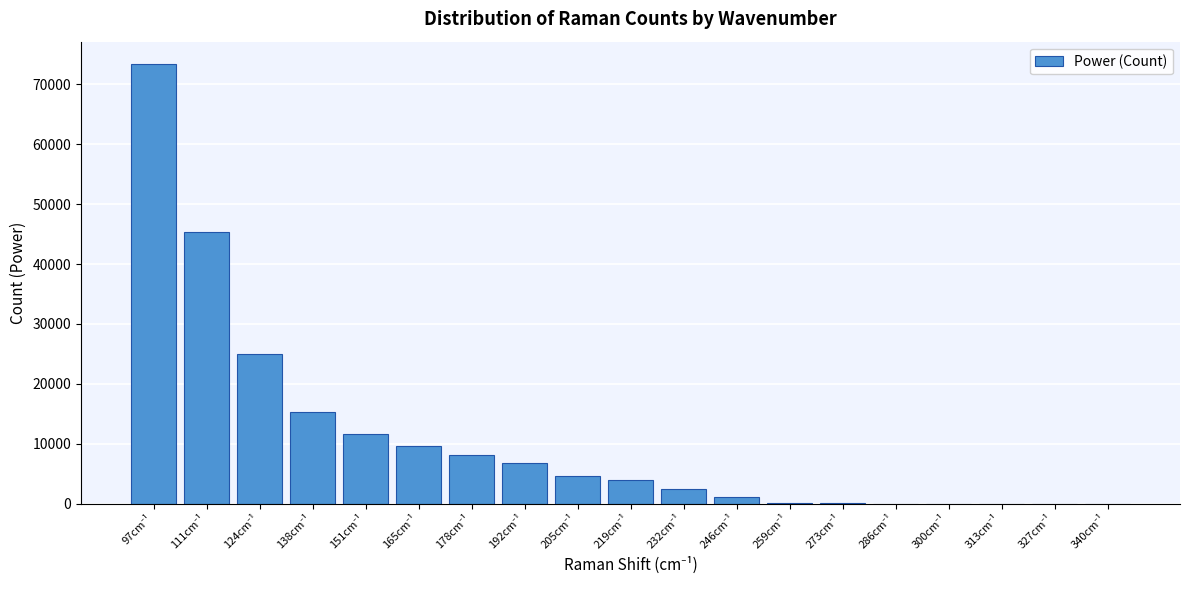

What is the maximum value shown in the chart?

73451